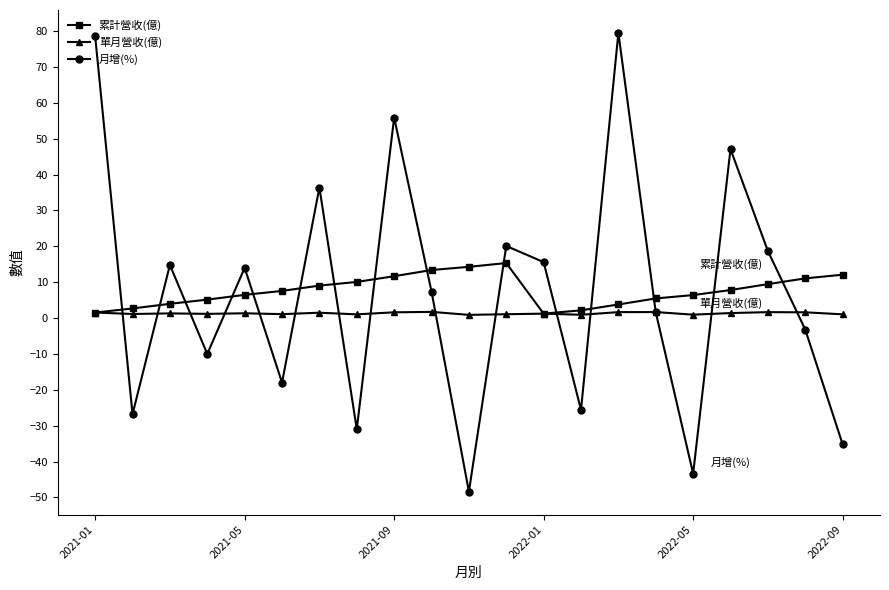

In 月增(%), how many points are higher than both neighbors (excluding endpoints)?

7